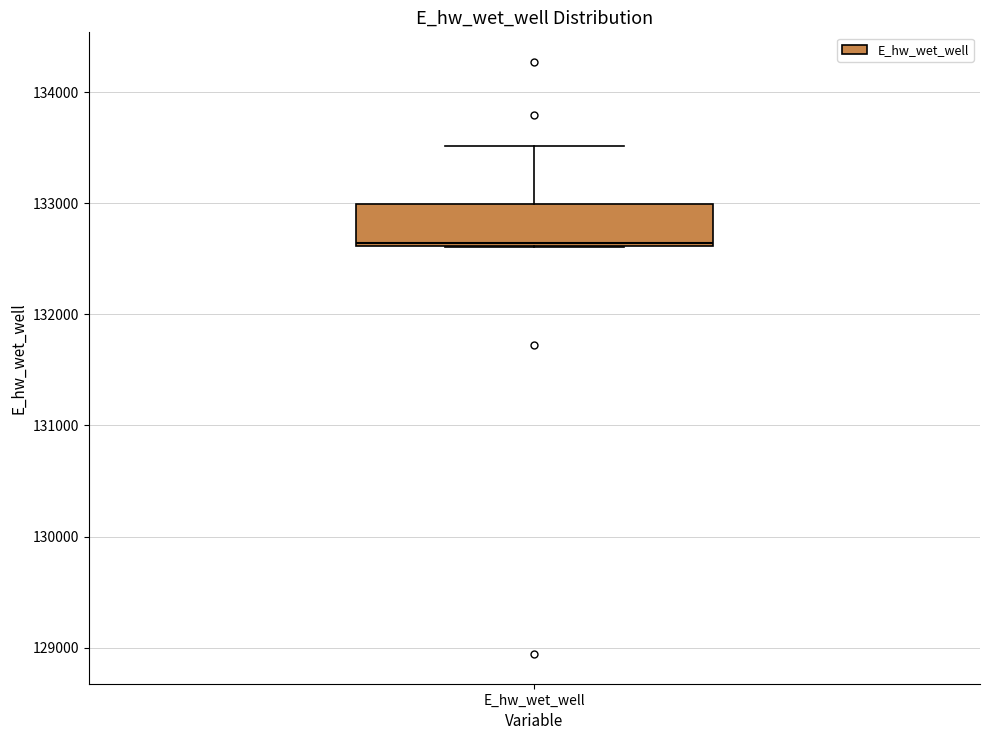

Transcribe this box plot: give where the median line is, the range the box spans, and where the two whiskers end, as read against the y-axis. The values are not printed on the chart, so give them approximately, as read against the axis.

median 132600, box 132600 to 133000, whiskers 132600 to 133500